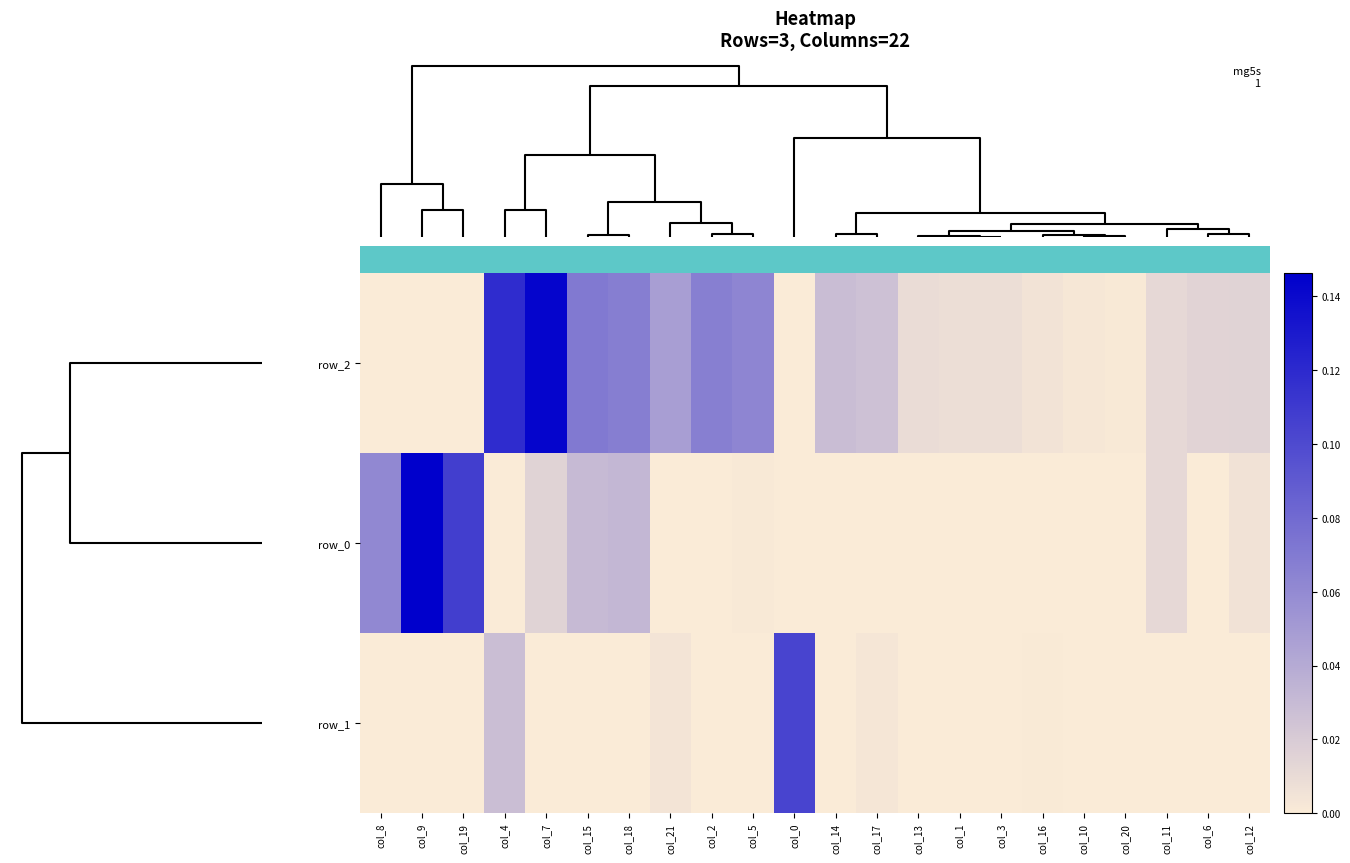

Count the number of categories in the chart.

22